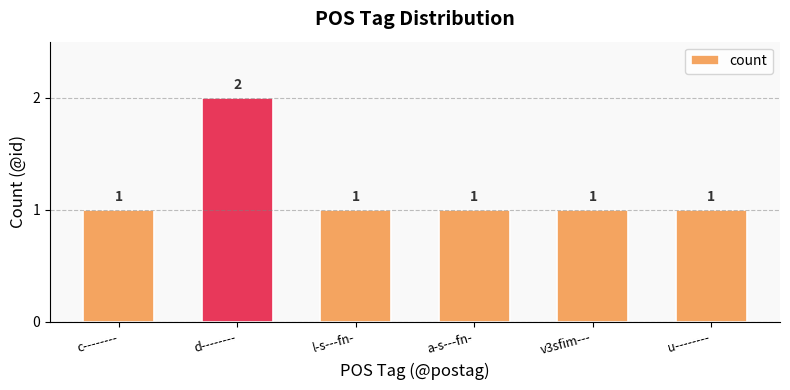

Which category has the highest value across all series?

d--------